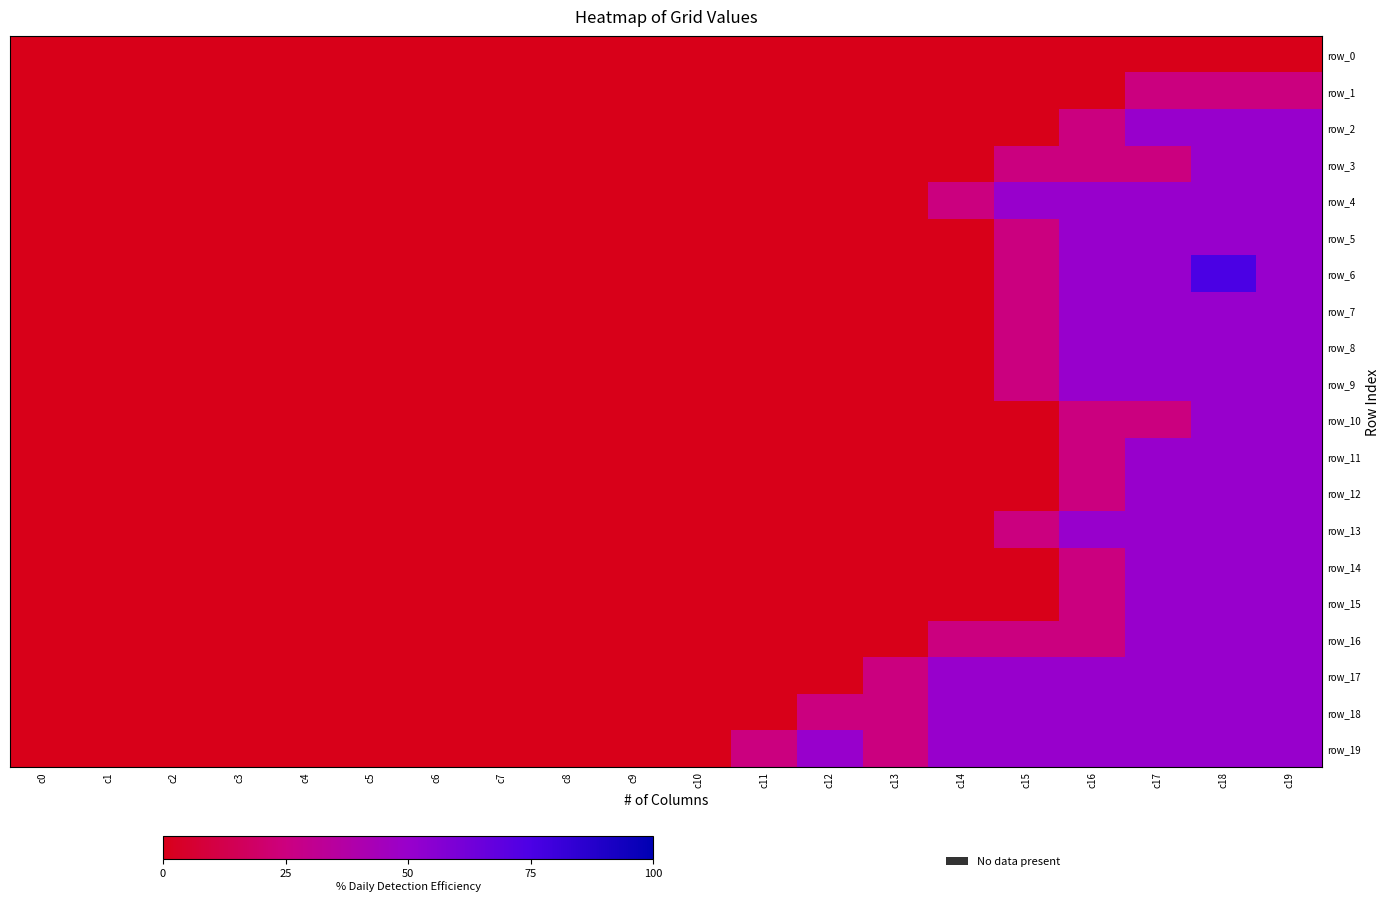

Reading left to right, list all the values displayed in this chart.

row_0: c0=0	c1=0	c2=0	c3=0	c4=0	c5=0	c6=0	c7=0	c8=0	c9=0	c10=0	c11=0	c12=0	c13=0	c14=0	c15=0	c16=0	c17=0	c18=0	c19=0
row_1: c0=0	c1=0	c2=0	c3=0	c4=0	c5=0	c6=0	c7=0	c8=0	c9=0	c10=0	c11=0	c12=0	c13=0	c14=0	c15=0	c16=0	c17=25	c18=25	c19=25
row_2: c0=0	c1=0	c2=0	c3=0	c4=0	c5=0	c6=0	c7=0	c8=0	c9=0	c10=0	c11=0	c12=0	c13=0	c14=0	c15=0	c16=25	c17=50	c18=50	c19=50
row_3: c0=0	c1=0	c2=0	c3=0	c4=0	c5=0	c6=0	c7=0	c8=0	c9=0	c10=0	c11=0	c12=0	c13=0	c14=0	c15=25	c16=25	c17=25	c18=50	c19=50
row_4: c0=0	c1=0	c2=0	c3=0	c4=0	c5=0	c6=0	c7=0	c8=0	c9=0	c10=0	c11=0	c12=0	c13=0	c14=25	c15=50	c16=50	c17=50	c18=50	c19=50
row_5: c0=0	c1=0	c2=0	c3=0	c4=0	c5=0	c6=0	c7=0	c8=0	c9=0	c10=0	c11=0	c12=0	c13=0	c14=0	c15=25	c16=50	c17=50	c18=50	c19=50
row_6: c0=0	c1=0	c2=0	c3=0	c4=0	c5=0	c6=0	c7=0	c8=0	c9=0	c10=0	c11=0	c12=0	c13=0	c14=0	c15=25	c16=50	c17=50	c18=75	c19=50
row_7: c0=0	c1=0	c2=0	c3=0	c4=0	c5=0	c6=0	c7=0	c8=0	c9=0	c10=0	c11=0	c12=0	c13=0	c14=0	c15=25	c16=50	c17=50	c18=50	c19=50
row_8: c0=0	c1=0	c2=0	c3=0	c4=0	c5=0	c6=0	c7=0	c8=0	c9=0	c10=0	c11=0	c12=0	c13=0	c14=0	c15=25	c16=50	c17=50	c18=50	c19=50
row_9: c0=0	c1=0	c2=0	c3=0	c4=0	c5=0	c6=0	c7=0	c8=0	c9=0	c10=0	c11=0	c12=0	c13=0	c14=0	c15=25	c16=50	c17=50	c18=50	c19=50
row_10: c0=0	c1=0	c2=0	c3=0	c4=0	c5=0	c6=0	c7=0	c8=0	c9=0	c10=0	c11=0	c12=0	c13=0	c14=0	c15=0	c16=25	c17=25	c18=50	c19=50
row_11: c0=0	c1=0	c2=0	c3=0	c4=0	c5=0	c6=0	c7=0	c8=0	c9=0	c10=0	c11=0	c12=0	c13=0	c14=0	c15=0	c16=25	c17=50	c18=50	c19=50
row_12: c0=0	c1=0	c2=0	c3=0	c4=0	c5=0	c6=0	c7=0	c8=0	c9=0	c10=0	c11=0	c12=0	c13=0	c14=0	c15=0	c16=25	c17=50	c18=50	c19=50
row_13: c0=0	c1=0	c2=0	c3=0	c4=0	c5=0	c6=0	c7=0	c8=0	c9=0	c10=0	c11=0	c12=0	c13=0	c14=0	c15=25	c16=50	c17=50	c18=50	c19=50
row_14: c0=0	c1=0	c2=0	c3=0	c4=0	c5=0	c6=0	c7=0	c8=0	c9=0	c10=0	c11=0	c12=0	c13=0	c14=0	c15=0	c16=25	c17=50	c18=50	c19=50
row_15: c0=0	c1=0	c2=0	c3=0	c4=0	c5=0	c6=0	c7=0	c8=0	c9=0	c10=0	c11=0	c12=0	c13=0	c14=0	c15=0	c16=25	c17=50	c18=50	c19=50
row_16: c0=0	c1=0	c2=0	c3=0	c4=0	c5=0	c6=0	c7=0	c8=0	c9=0	c10=0	c11=0	c12=0	c13=0	c14=25	c15=25	c16=25	c17=50	c18=50	c19=50
row_17: c0=0	c1=0	c2=0	c3=0	c4=0	c5=0	c6=0	c7=0	c8=0	c9=0	c10=0	c11=0	c12=0	c13=25	c14=50	c15=50	c16=50	c17=50	c18=50	c19=50
row_18: c0=0	c1=0	c2=0	c3=0	c4=0	c5=0	c6=0	c7=0	c8=0	c9=0	c10=0	c11=0	c12=25	c13=25	c14=50	c15=50	c16=50	c17=50	c18=50	c19=50
row_19: c0=0	c1=0	c2=0	c3=0	c4=0	c5=0	c6=0	c7=0	c8=0	c9=0	c10=0	c11=25	c12=50	c13=25	c14=50	c15=50	c16=50	c17=50	c18=50	c19=50